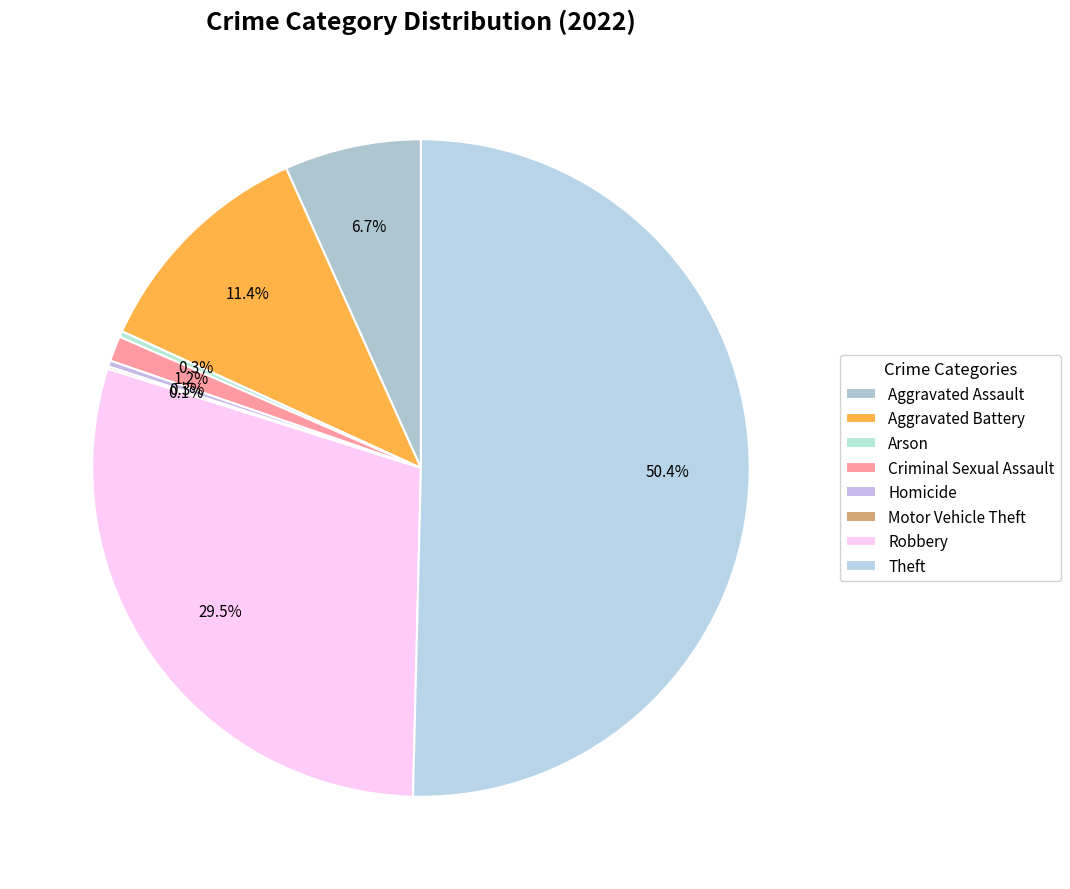

What is the majority slice?

Theft